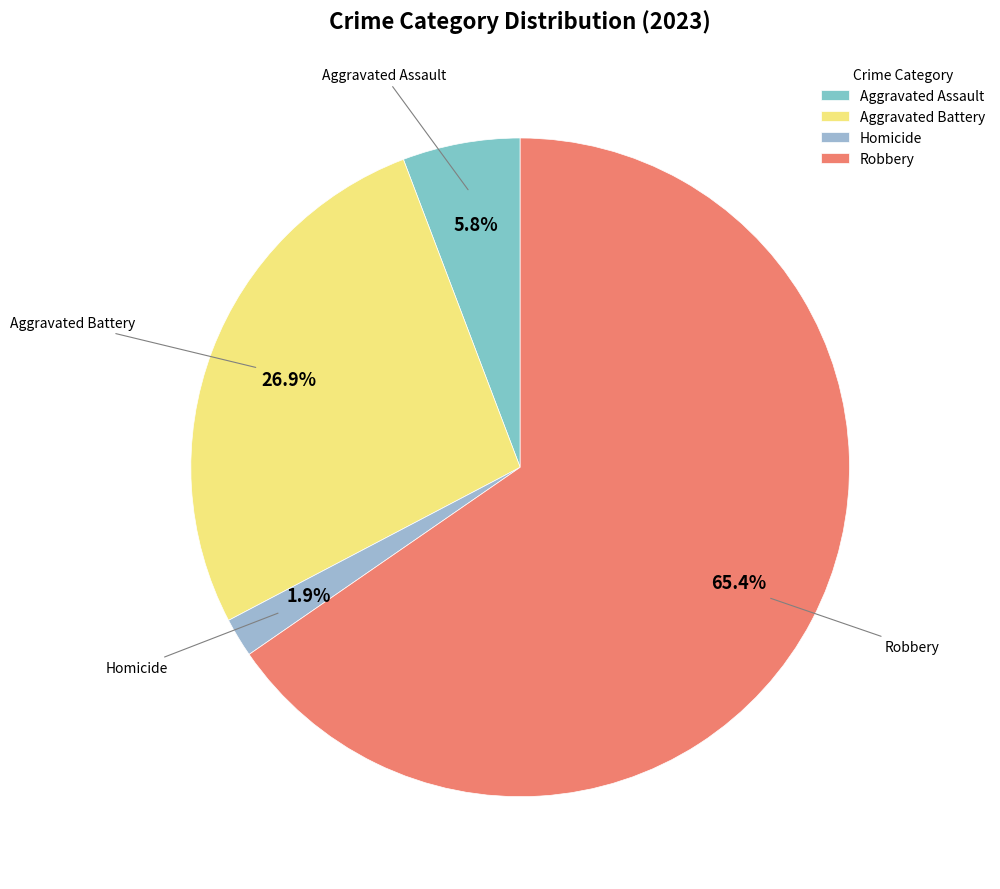

Which slice represents more than half of the pie?

Robbery